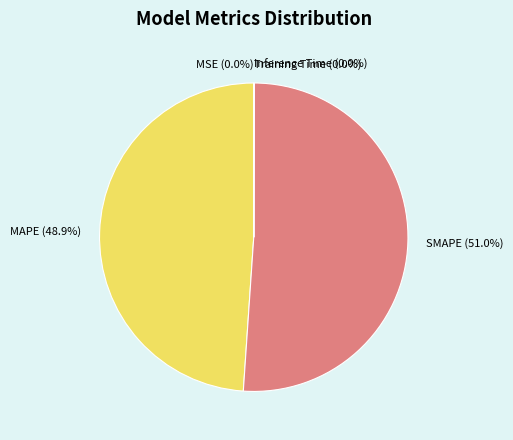

Which slice is the largest?

SMAPE